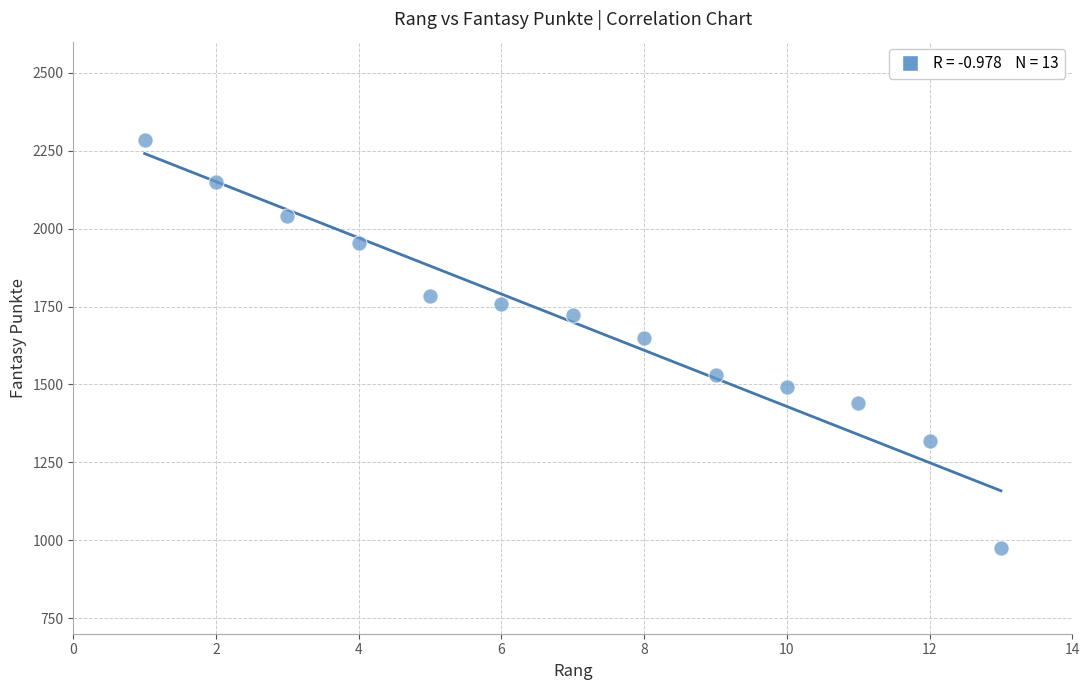

What Y value in the scatter plot is closest to 1629?

1649